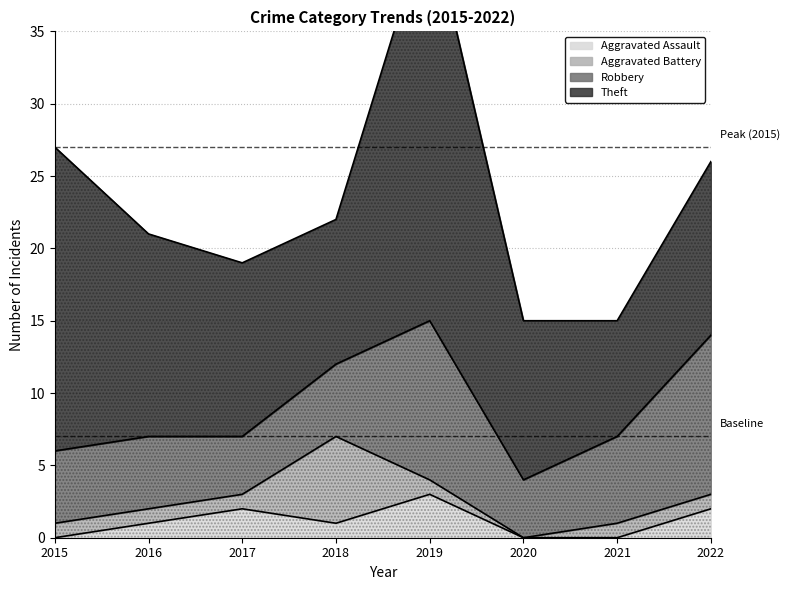

In Aggravated Battery, how many points are lower than both neighbors (excluding endpoints)?

1